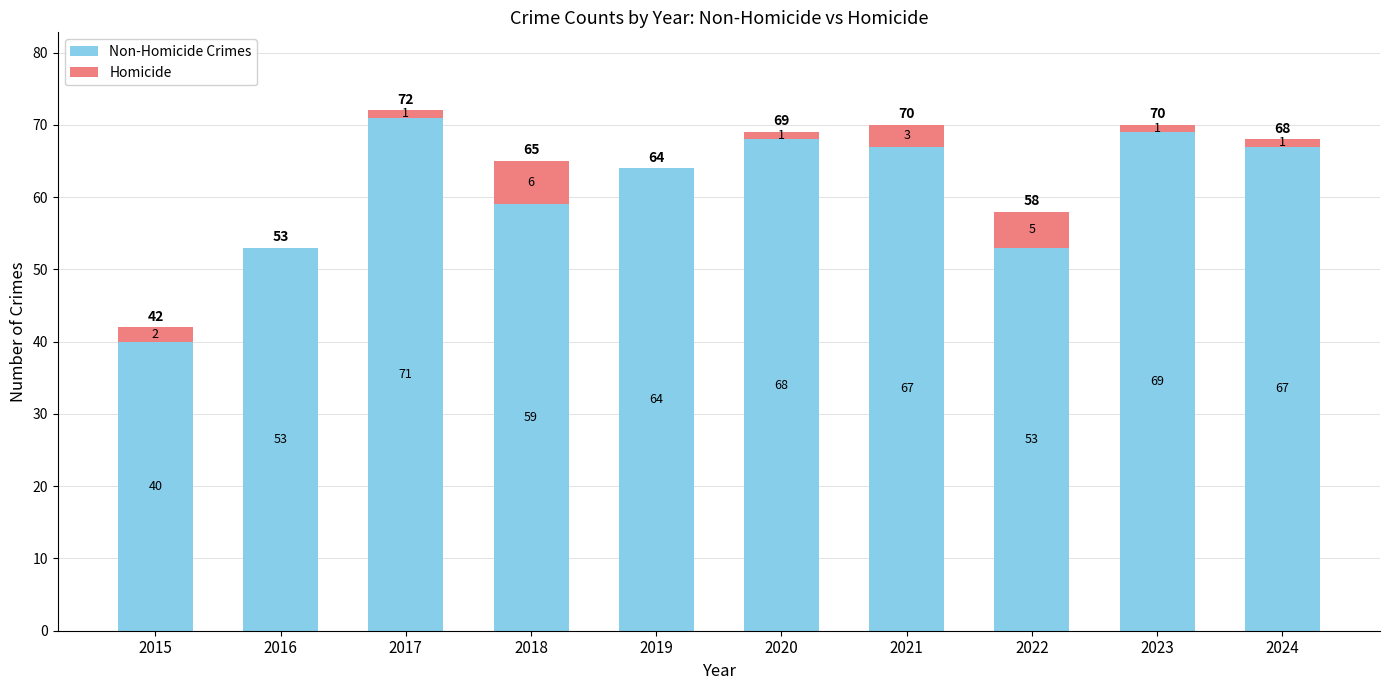

At which category is the sum across all series the highest?

2017